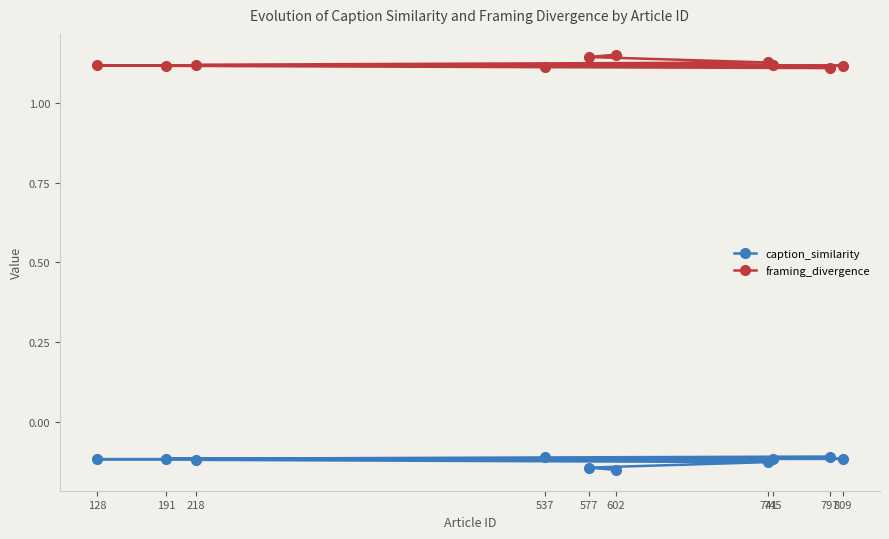

At which category is the sum across all series the highest?

537